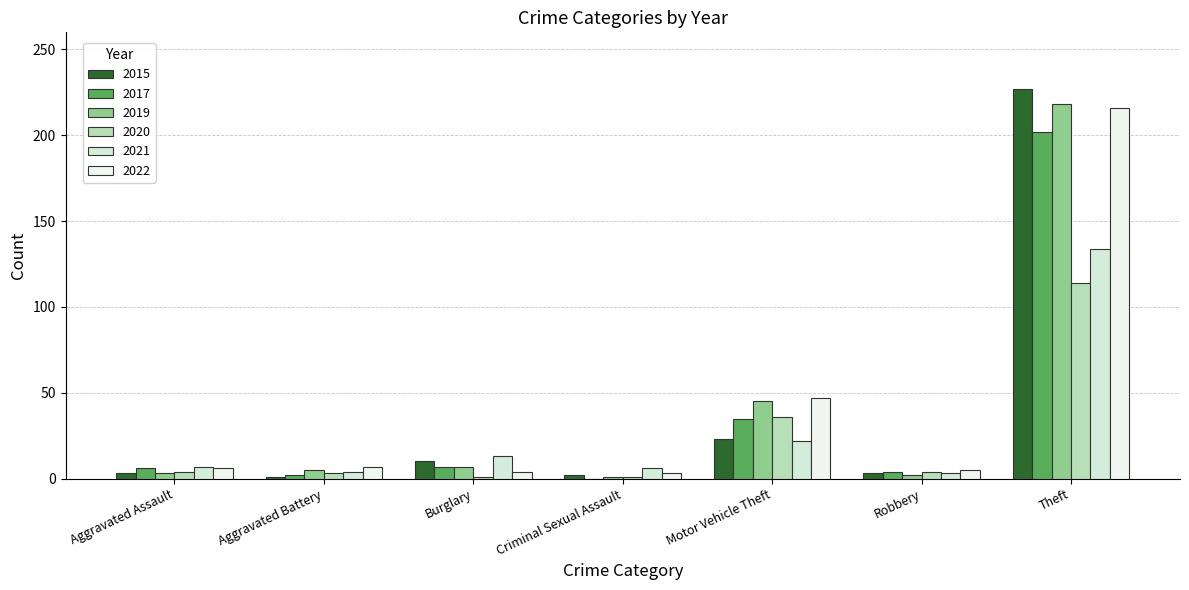

Which category has the highest value across all series?

Theft